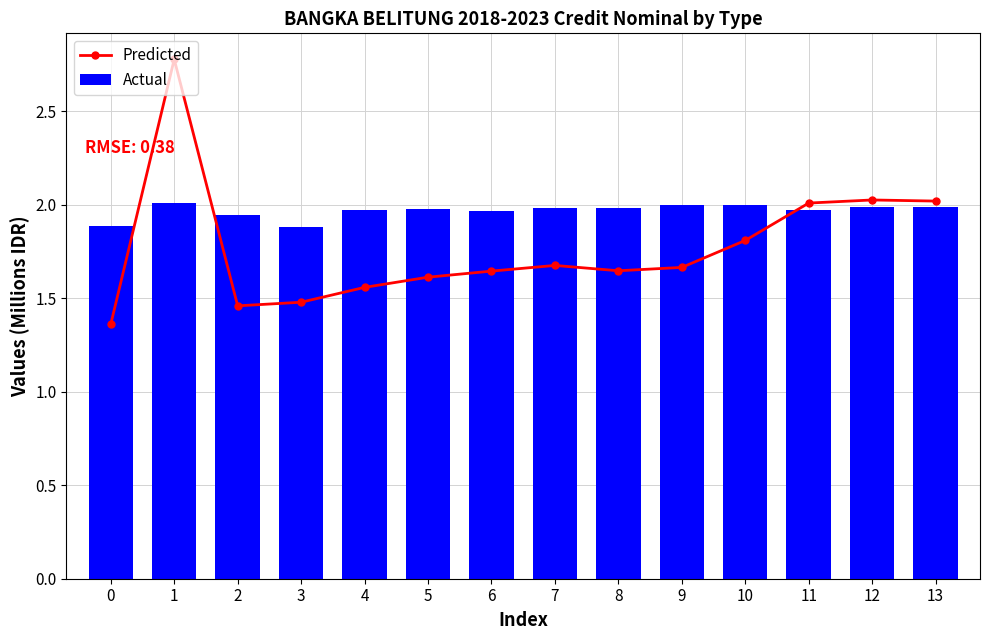

At which category is the sum across all series the highest?

1